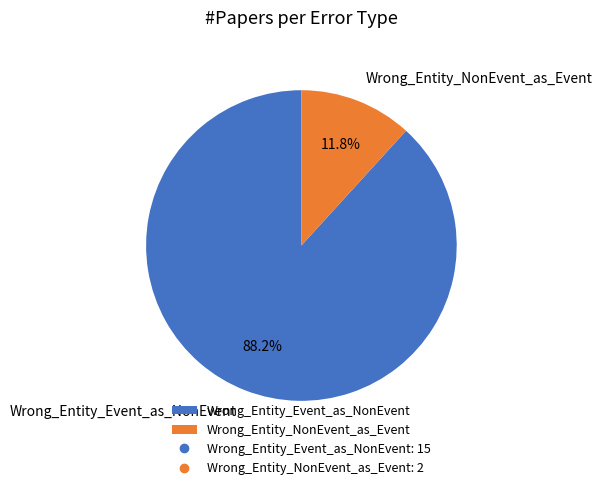

How many slices are in this pie chart?

2